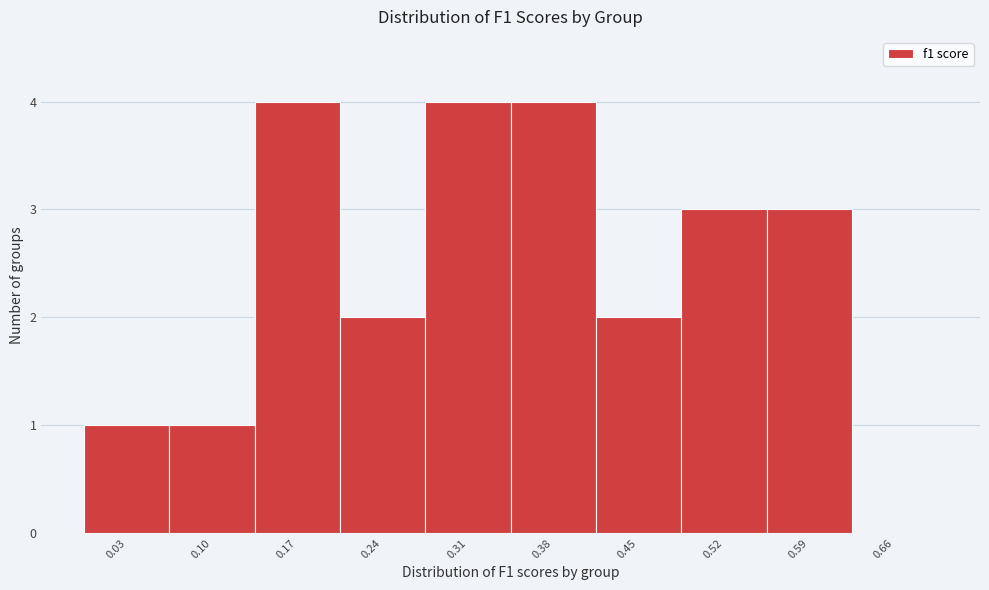

Reading left to right, list every bar in this chart as the range it spans on the x-axis followed by its height. The values are not printed on the chart, so give them approximately, as read against the axis.

0.00 to 0.07: 1
0.07 to 0.14: 1
0.14 to 0.21: 4
0.21 to 0.28: 2
0.28 to 0.35: 4
0.35 to 0.42: 4
0.42 to 0.49: 2
0.49 to 0.56: 3
0.56 to 0.63: 3
0.63 to 0.70: 0